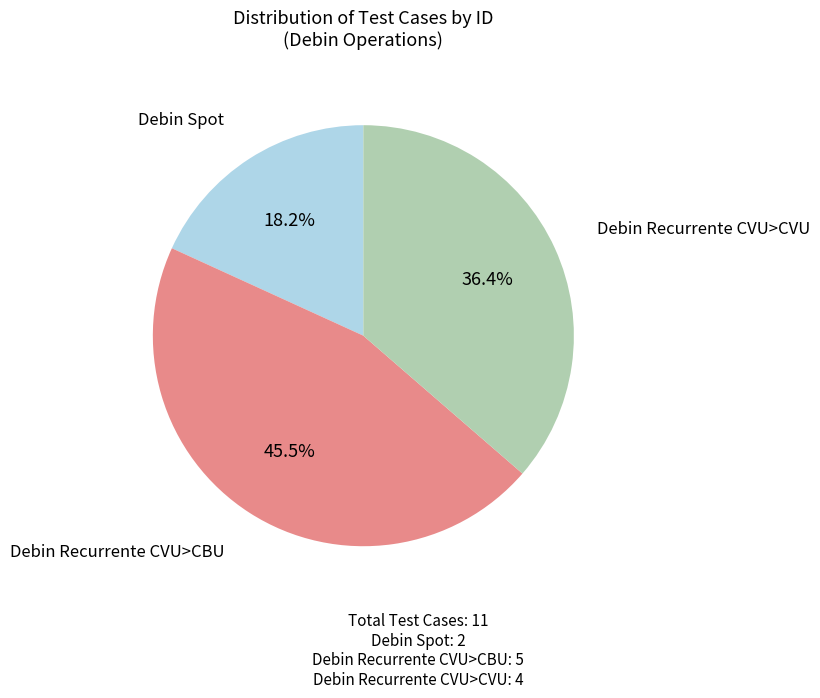

Does any single category account for the majority?

No